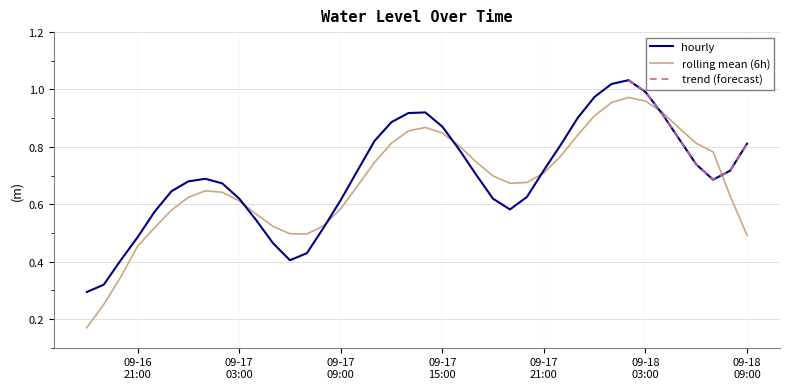

True or false: the data shows 0.9 at 2024-09-17 12:00:00.

True